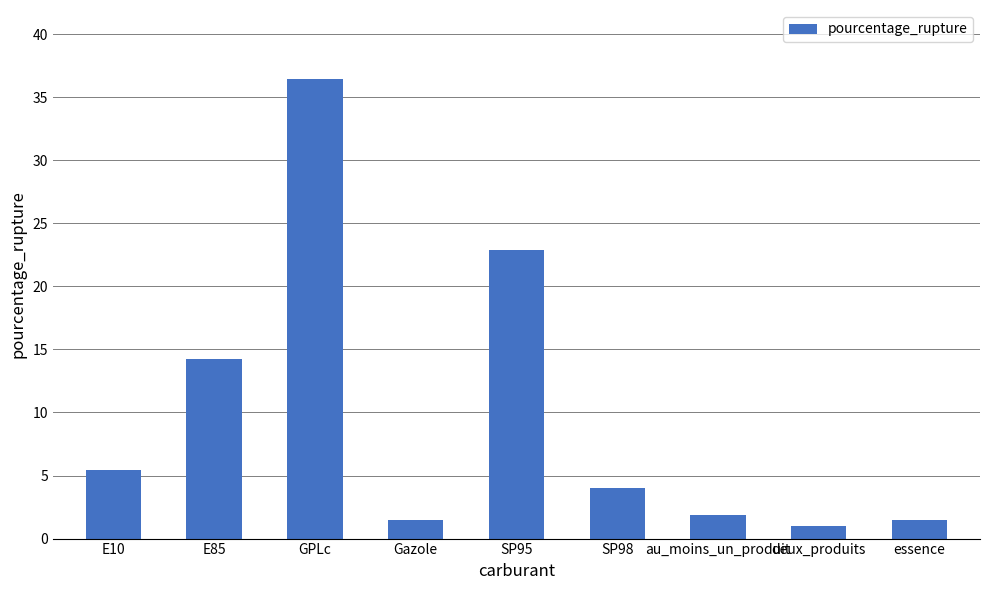

Count the number of categories in the chart.

9